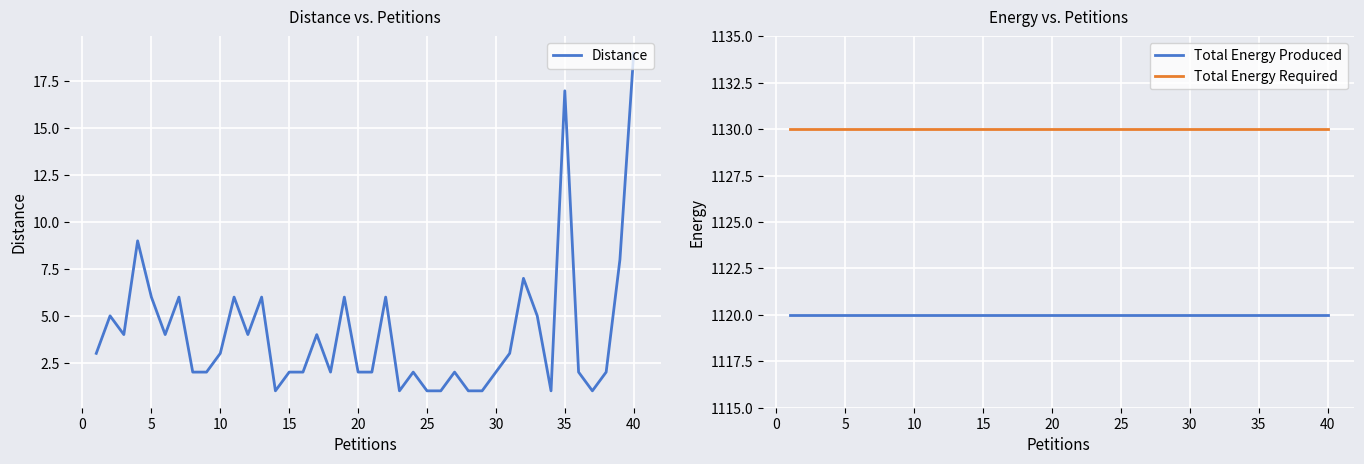

What is the lowest value of the Total Energy Required series?

1130